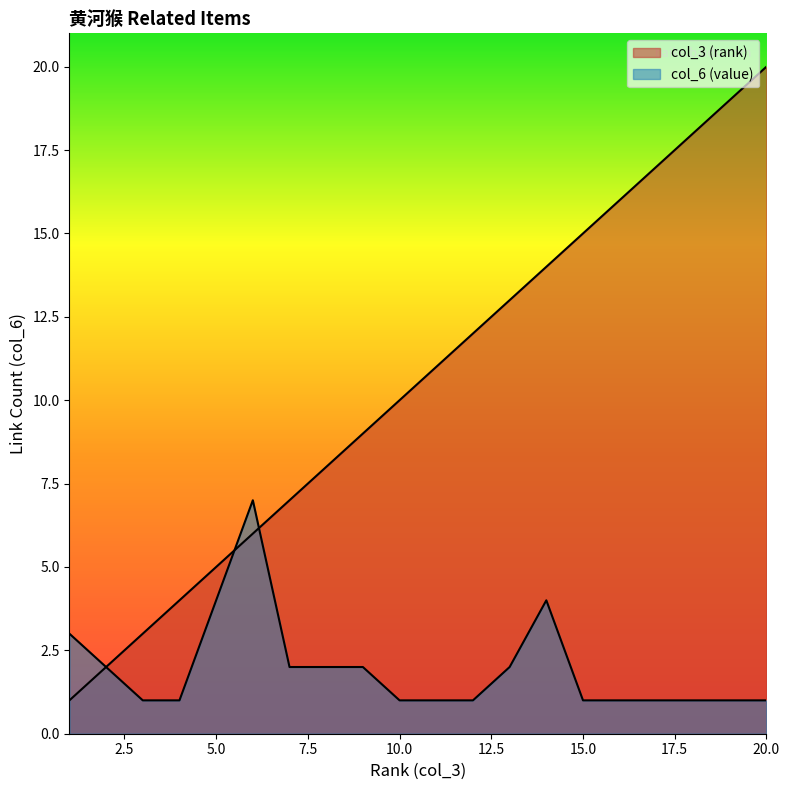

Which series ends up on top after the final intersection of col_6 (value) and col_3 (rank)?

col_3 (rank)